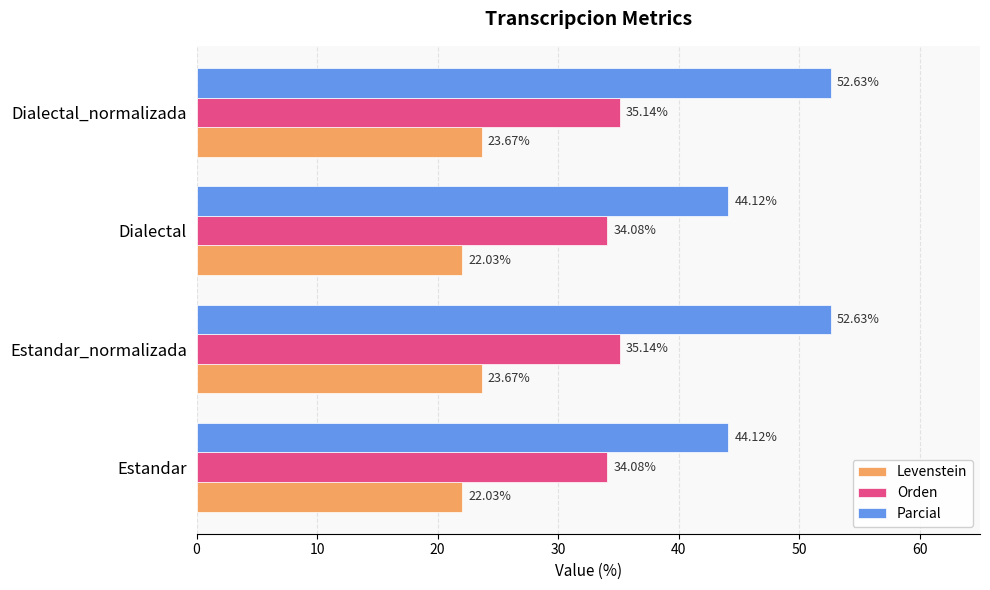

Which series has the largest total across all categories?

Parcial